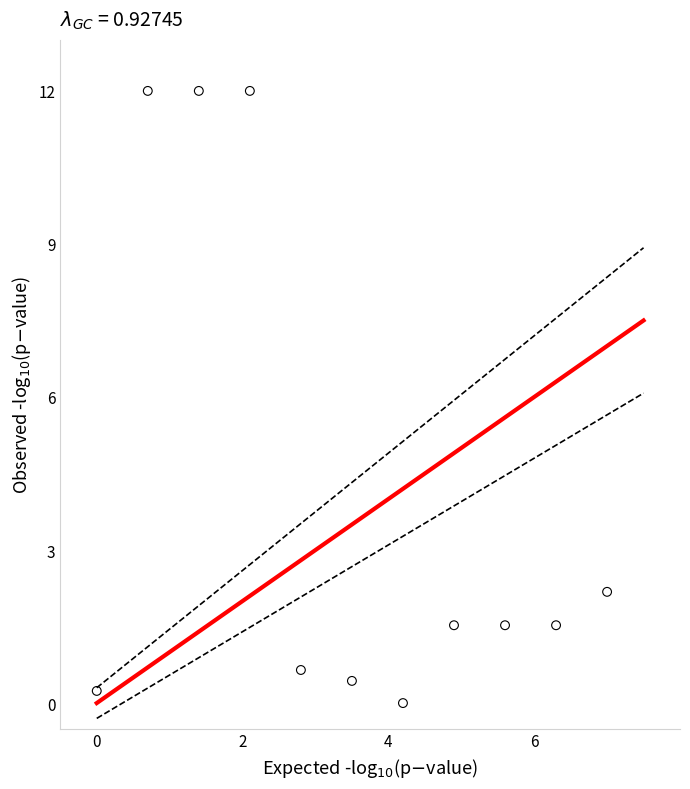

What is the range of X values (max minus min)?

7.0